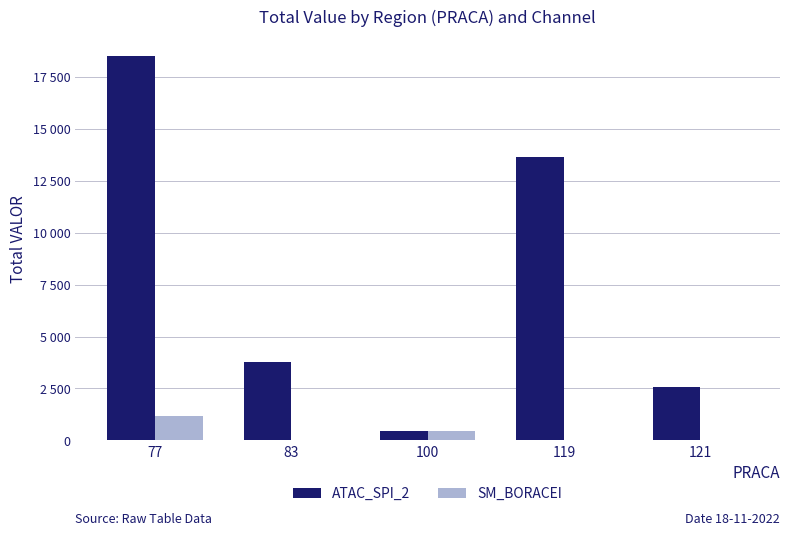

Rank the categories by SM_BORACEI value from lowest to highest.

83, 119, 121, 100, 77